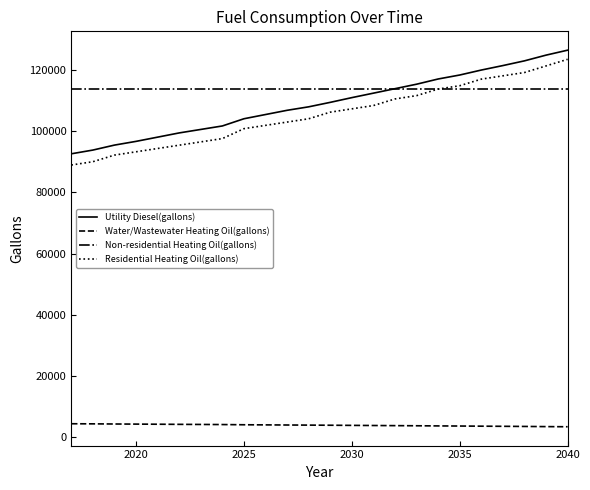

How many values in the Residential Heating Oil(gallons) series exceed 106268?

12